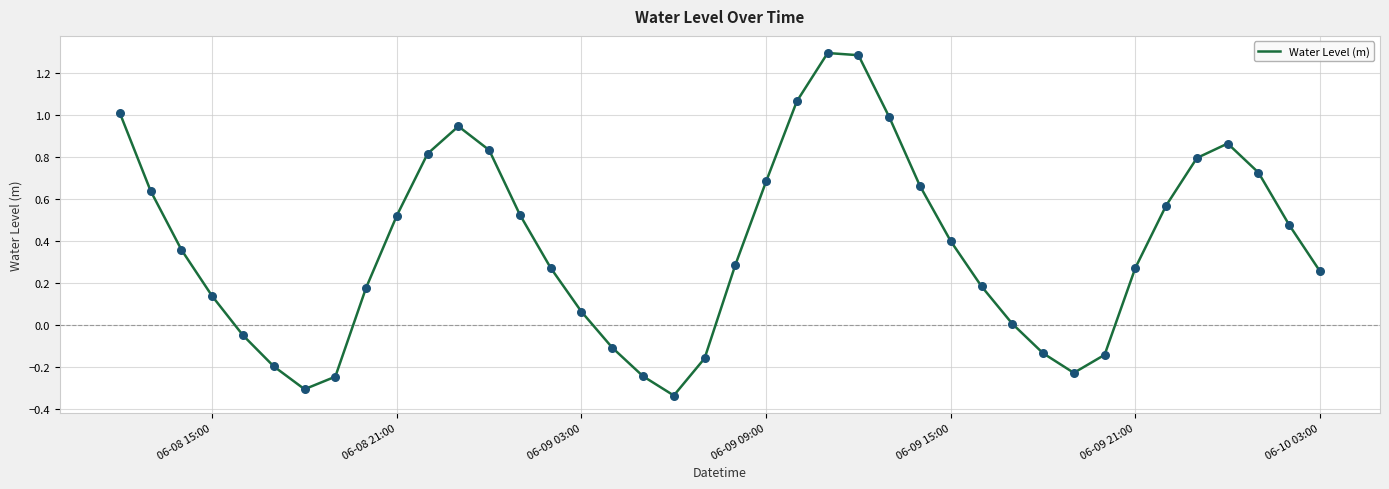

What is the difference between the maximum and minimum values?

1.6